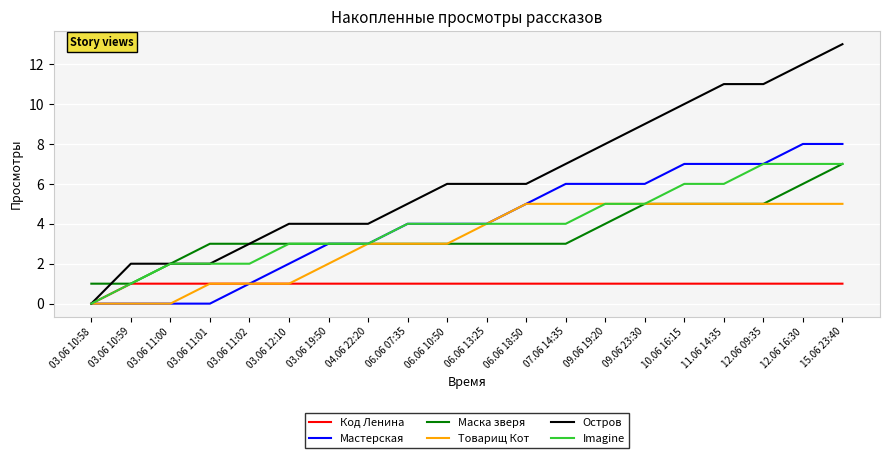

Which series has the widest spread of values?

Остров